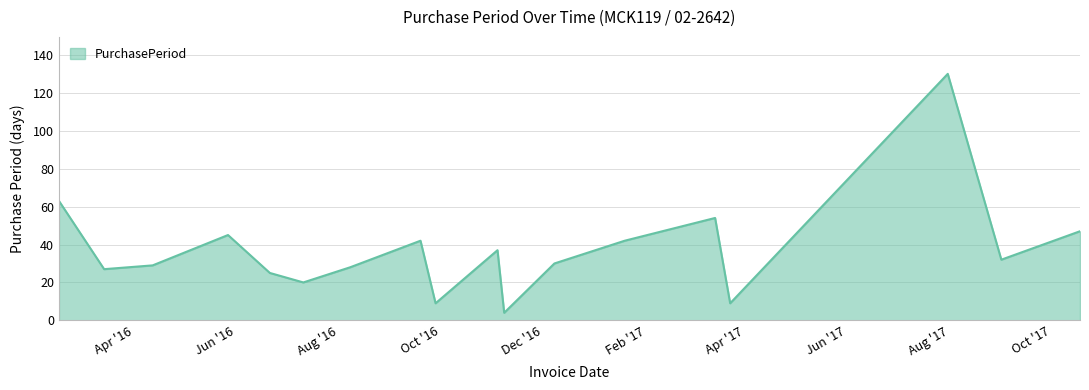

What is the greatest value displayed?

130